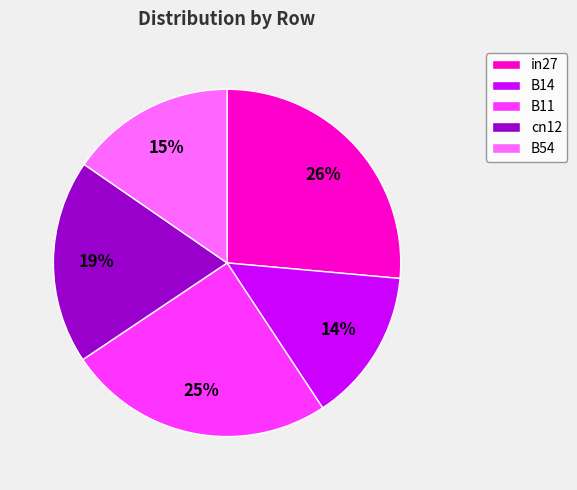

Do B14 and B54 together represent more than half of the pie?

No